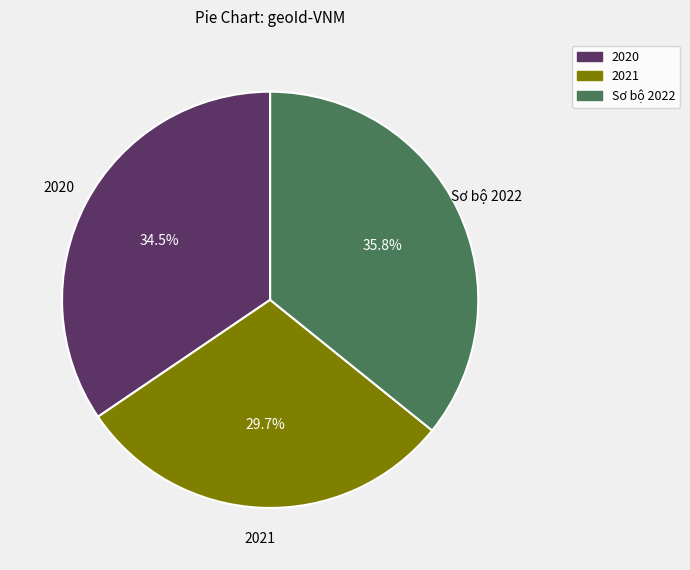

Does any single category account for the majority?

No